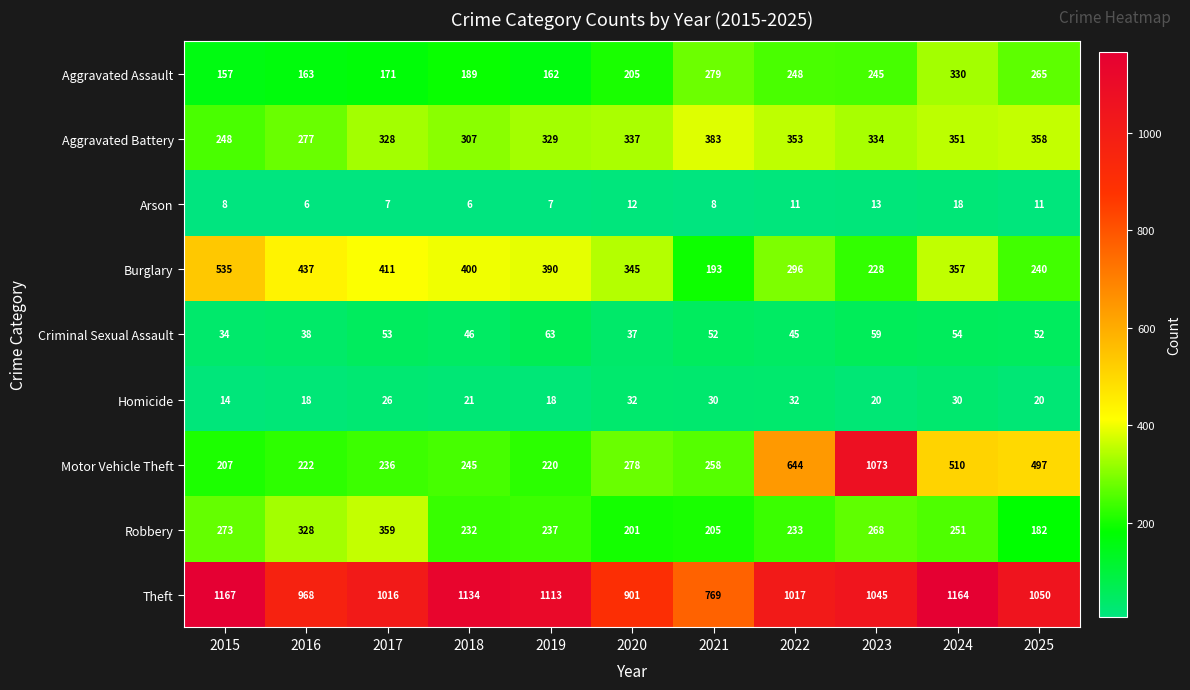

What is the spread (max minus min) of values at 2015?

1159